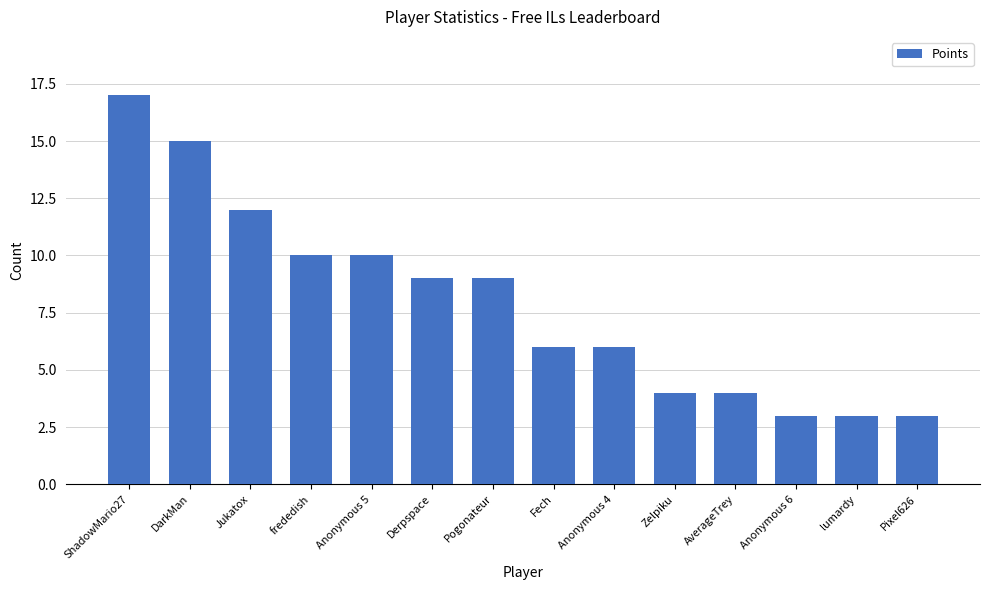

What is the smallest value displayed?

3